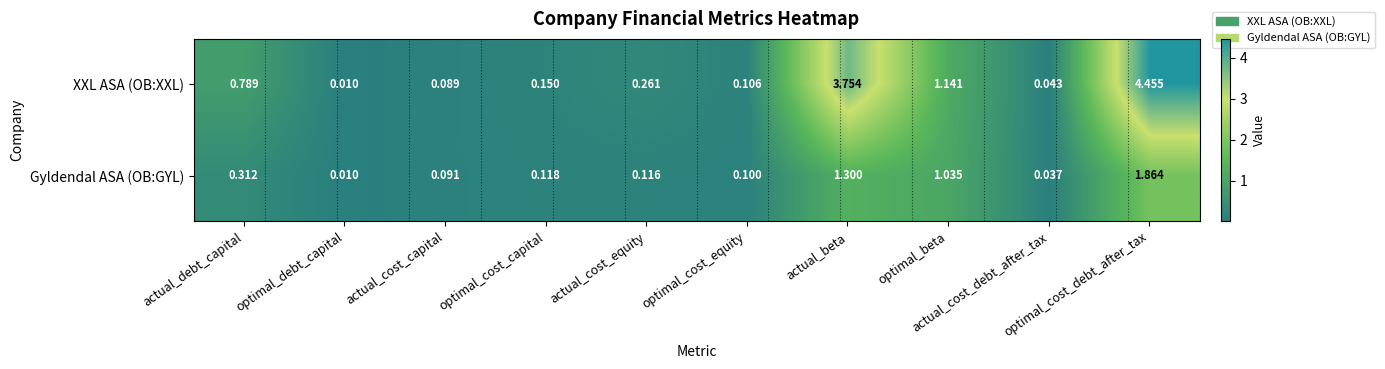

Rank the series by their maximum value, from lowest to highest.

Gyldendal ASA (OB:GYL), XXL ASA (OB:XXL)